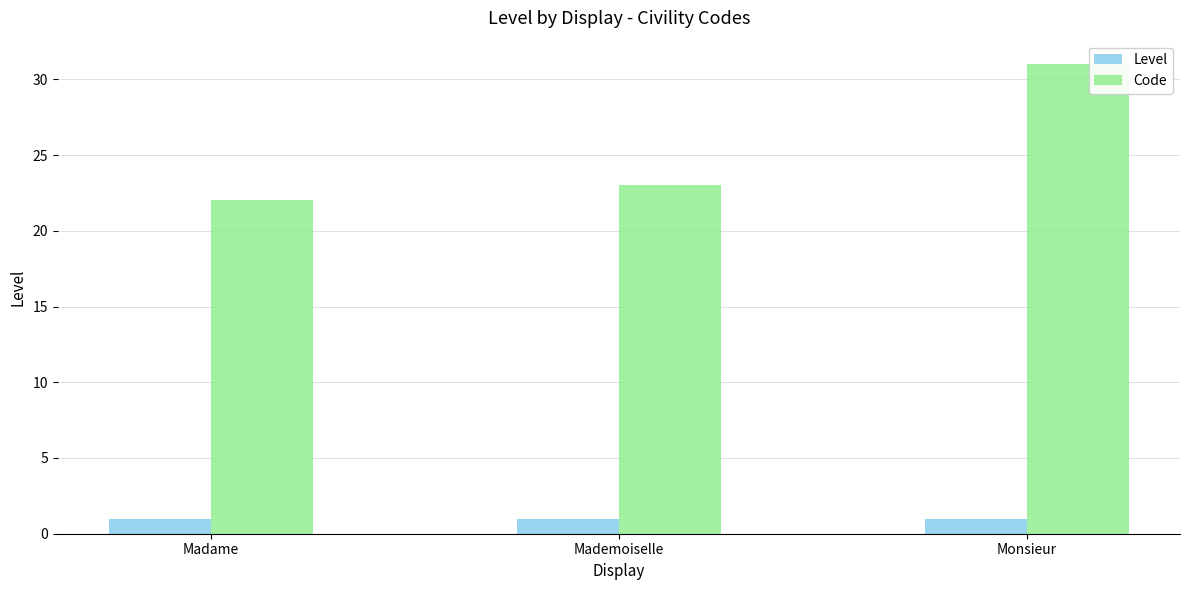

How many bars are there in total?

6